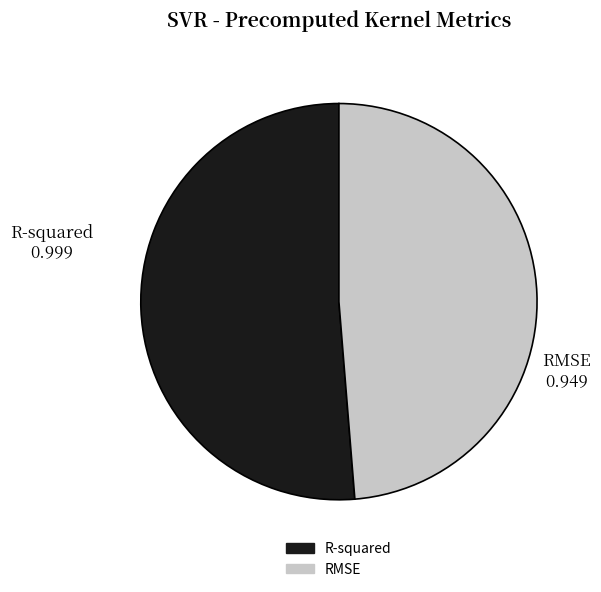

Is it true that RMSE is 63% of the pie?

False